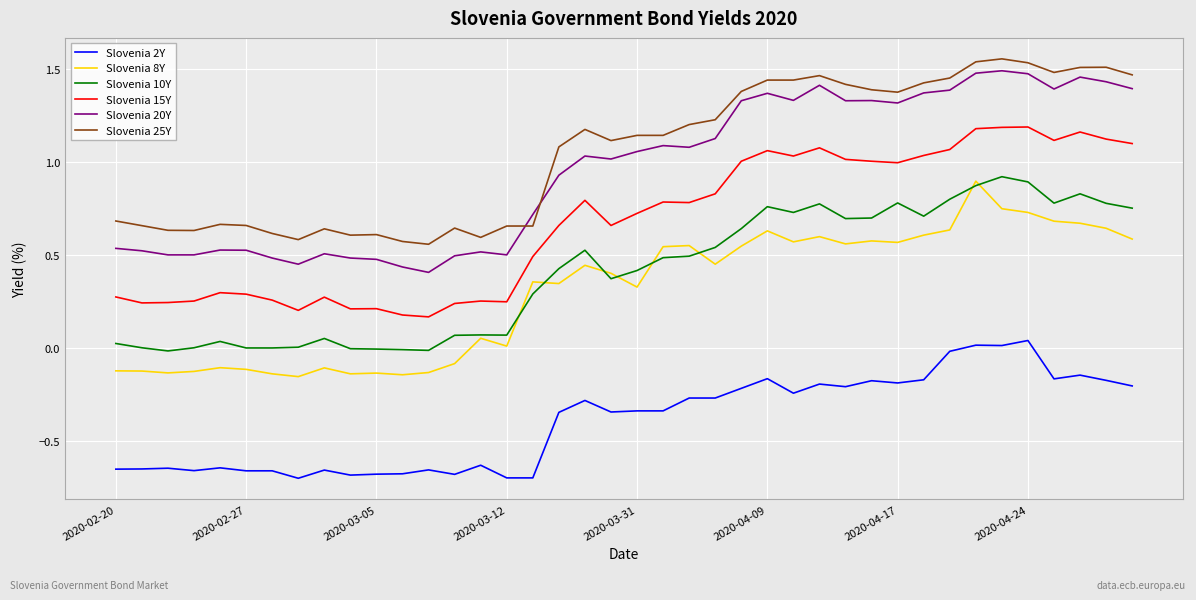

True or false: Slovenia 2Y and Slovenia 15Y intersect in this chart.

False